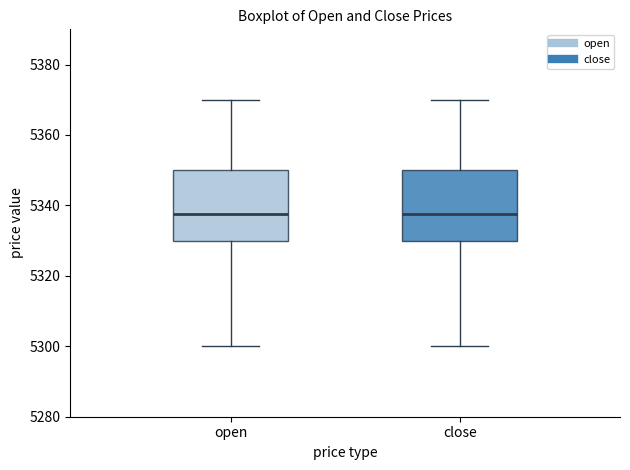

Where does the lower whisker of the box for open end on the y-axis? The values are not printed on the chart, so give them approximately, as read against the axis.

5300